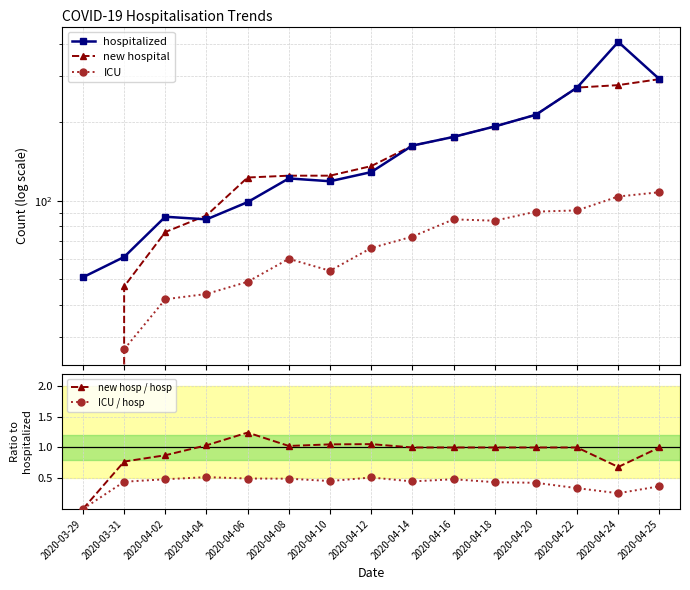

Reading left to right, list all the values displayed in this chart.

hospitalized: 2020-03-29=51.0	2020-03-31=61.0	2020-04-02=87.0	2020-04-04=85.0	2020-04-06=99.0	2020-04-08=122.0	2020-04-10=119.0	2020-04-12=129.0	2020-04-14=163.0	2020-04-16=176.0	2020-04-18=193.0	2020-04-20=214.0	2020-04-22=272.0	2020-04-24=407.0	2020-04-25=293.0
new hospital: 2020-03-29=0.0	2020-03-31=47.0	2020-04-02=76.0	2020-04-04=88.0	2020-04-06=123.0	2020-04-08=125.0	2020-04-10=125.0	2020-04-12=136.0	2020-04-14=163.0	2020-04-16=176.0	2020-04-18=193.0	2020-04-20=214.0	2020-04-22=272.0	2020-04-24=278.0	2020-04-25=293.0
ICU: 2020-03-29=0.0	2020-03-31=27.0	2020-04-02=42.0	2020-04-04=44.0	2020-04-06=49.0	2020-04-08=60.0	2020-04-10=54.0	2020-04-12=66.0	2020-04-14=73.0	2020-04-16=85.0	2020-04-18=84.0	2020-04-20=91.0	2020-04-22=92.0	2020-04-24=104.0	2020-04-25=108.0
new hosp / hosp: 2020-03-29=0.0	2020-03-31=0.8	2020-04-02=0.9	2020-04-04=1.0	2020-04-06=1.2	2020-04-08=1.0	2020-04-10=1.1	2020-04-12=1.1	2020-04-14=1.0	2020-04-16=1.0	2020-04-18=1.0	2020-04-20=1.0	2020-04-22=1.0	2020-04-24=0.7	2020-04-25=1.0
ICU / hosp: 2020-03-29=0.0	2020-03-31=0.4	2020-04-02=0.5	2020-04-04=0.5	2020-04-06=0.5	2020-04-08=0.5	2020-04-10=0.5	2020-04-12=0.5	2020-04-14=0.4	2020-04-16=0.5	2020-04-18=0.4	2020-04-20=0.4	2020-04-22=0.3	2020-04-24=0.3	2020-04-25=0.4